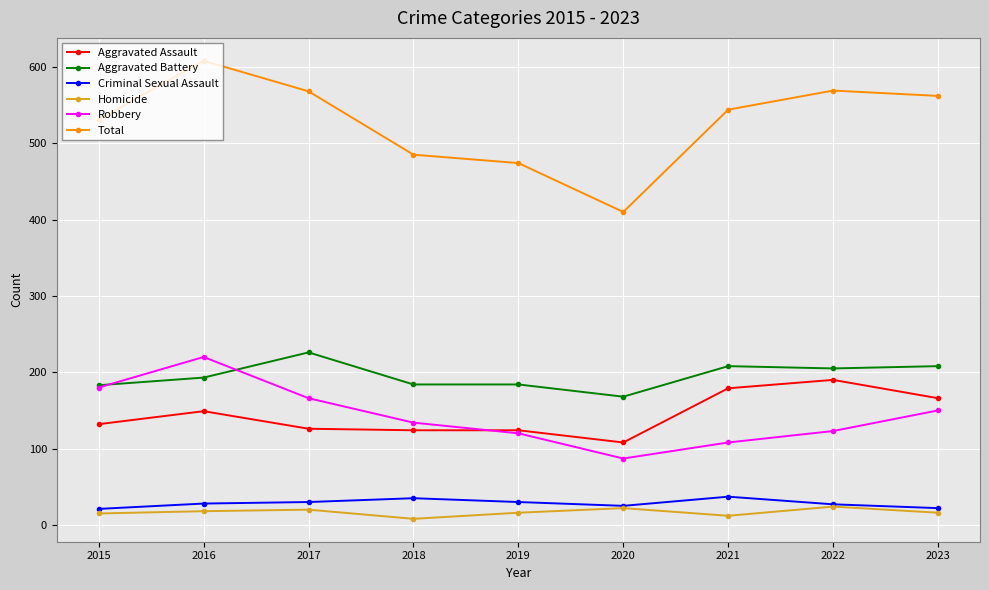

Which category has the lowest value in the Robbery series?

2020